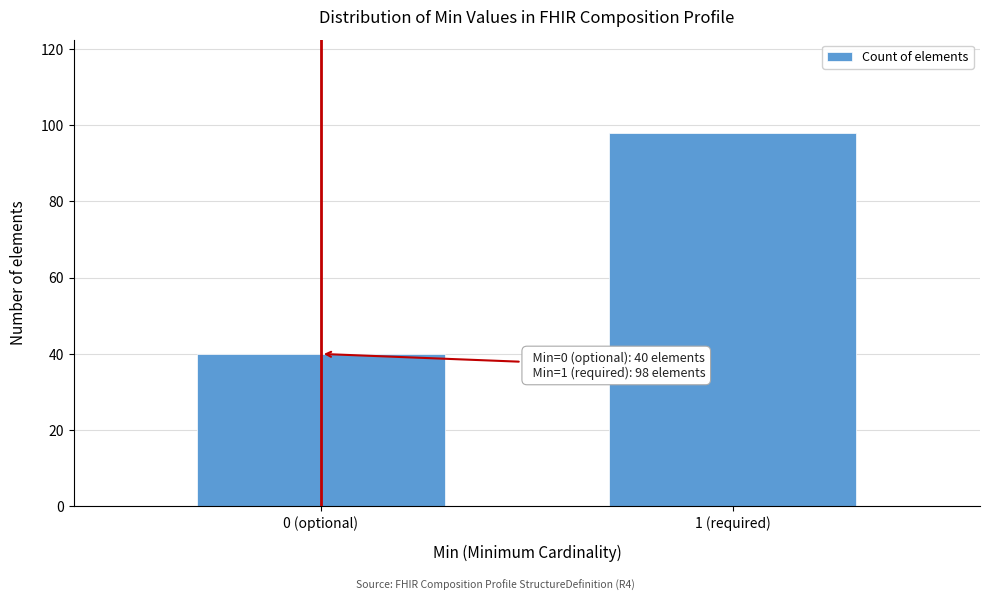

Reading left to right, list all the values displayed in this chart.

40	98